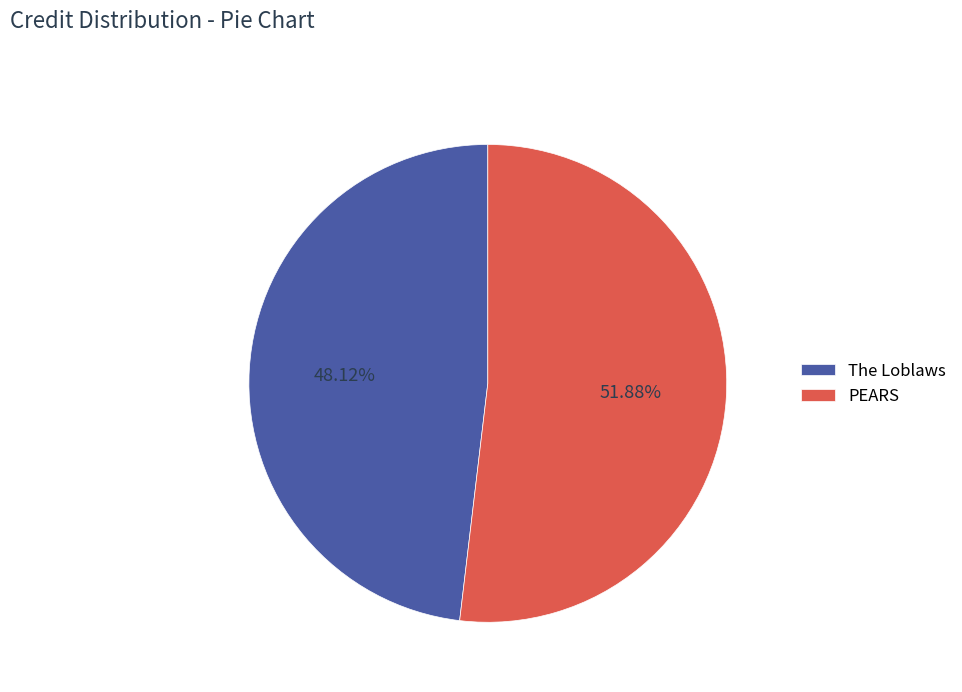

How many segments does this pie chart have?

2